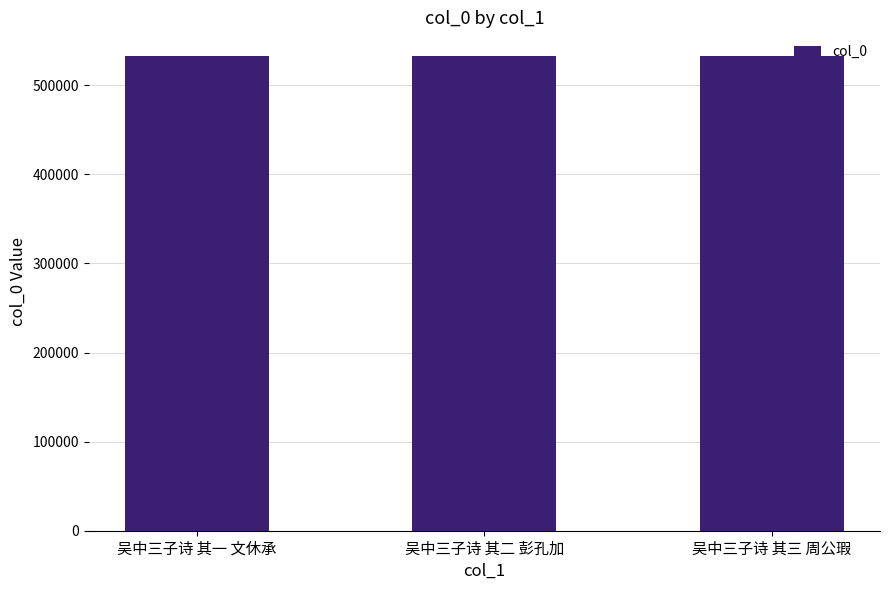

What is the greatest value displayed?

532811